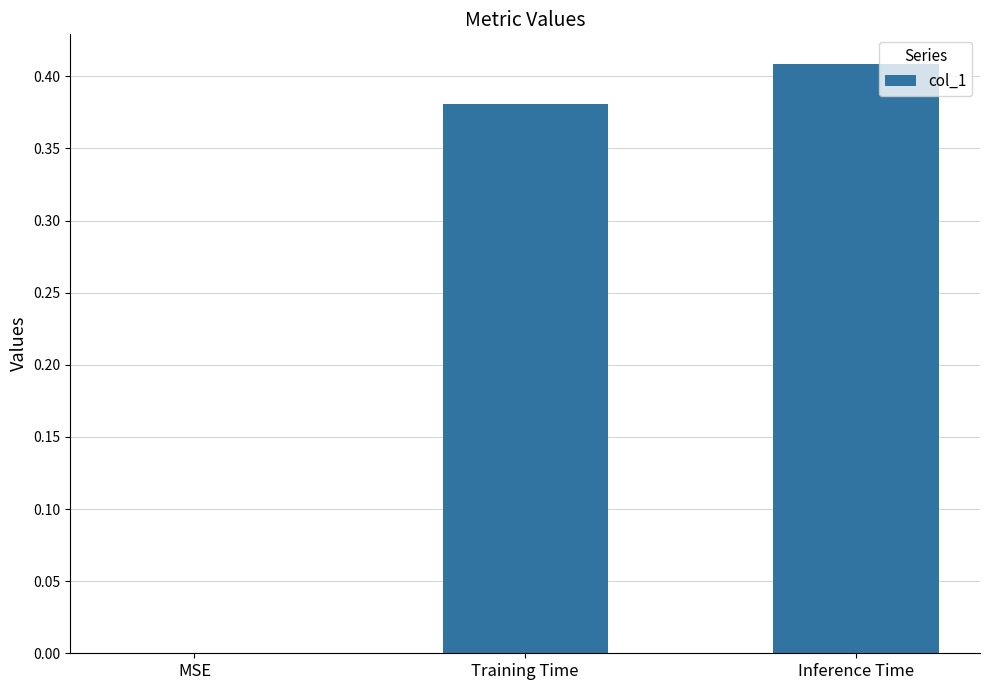

The value at MSE is 0.0. True or false?

True